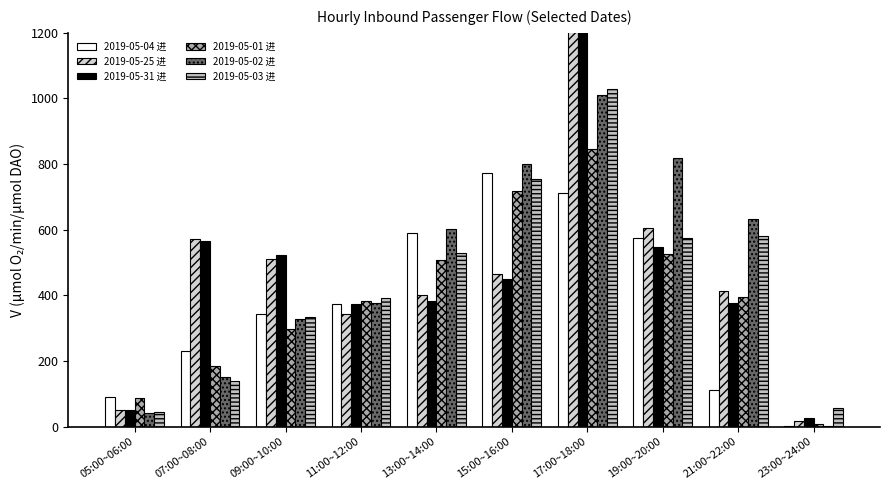

What is the sum of the 2019-05-01 进 values at 15:00~16:00 and 07:00~08:00?

904